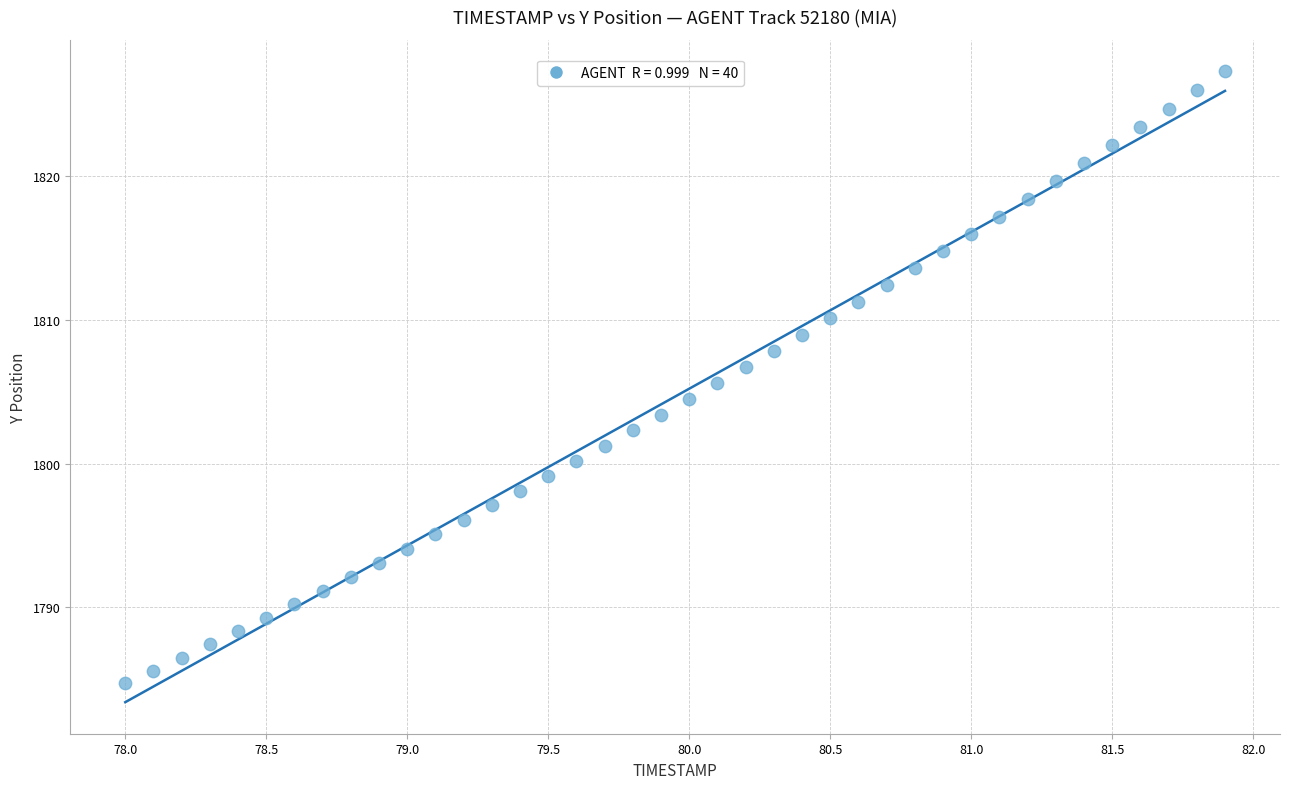

What is the range of X values (max minus min)?

3.9